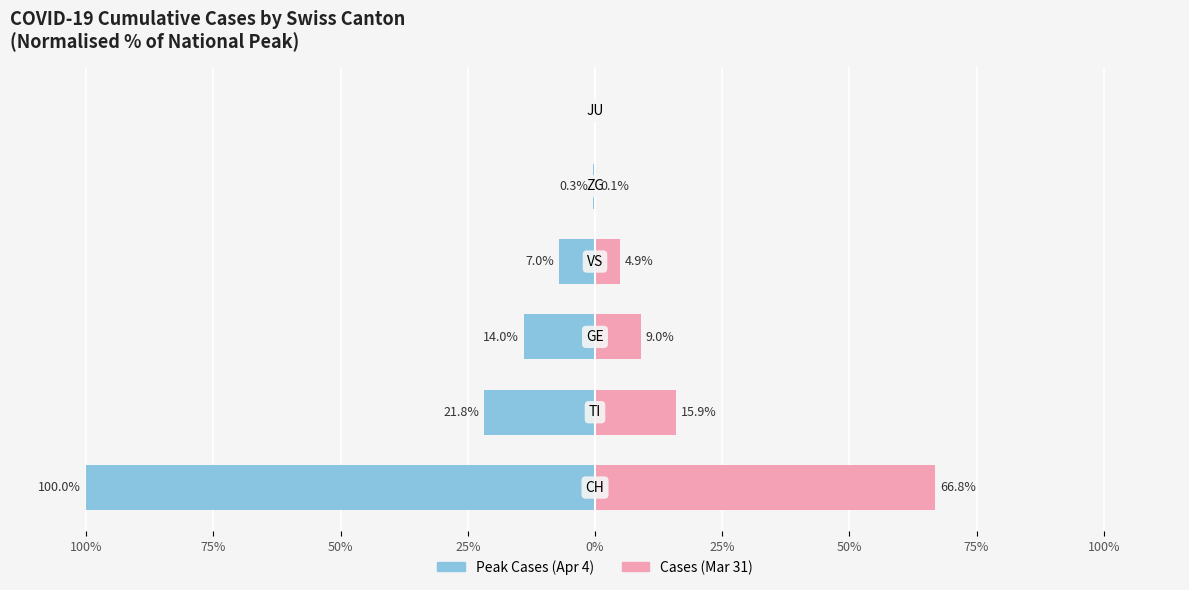

What are all the series names shown in the legend?

Peak Cases (Apr 4), Cases (Mar 31)